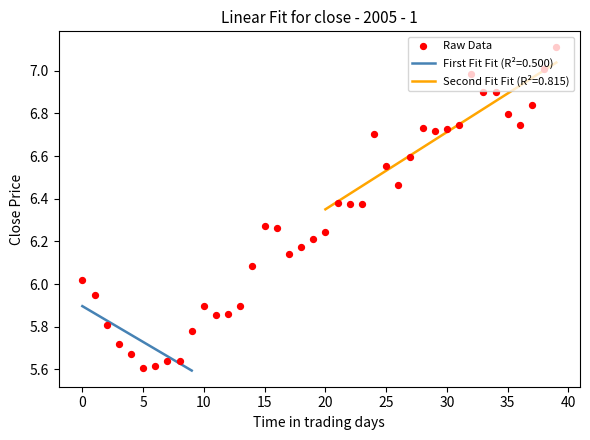

Is it true that First Fit Fit (R²=0.500) equals 10.4 at 0?

False